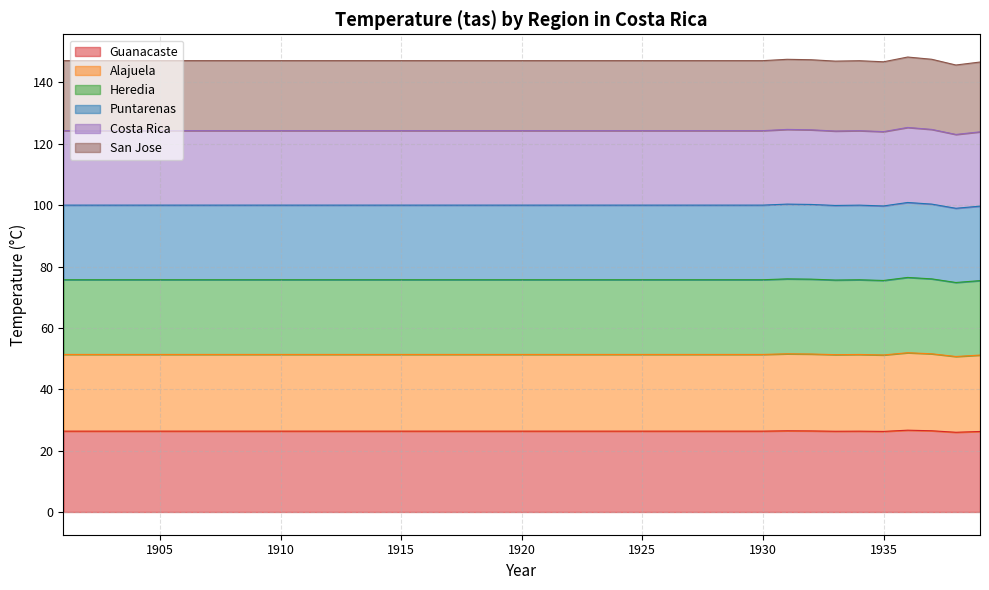

What is the minimum value for Guanacaste?

26.0